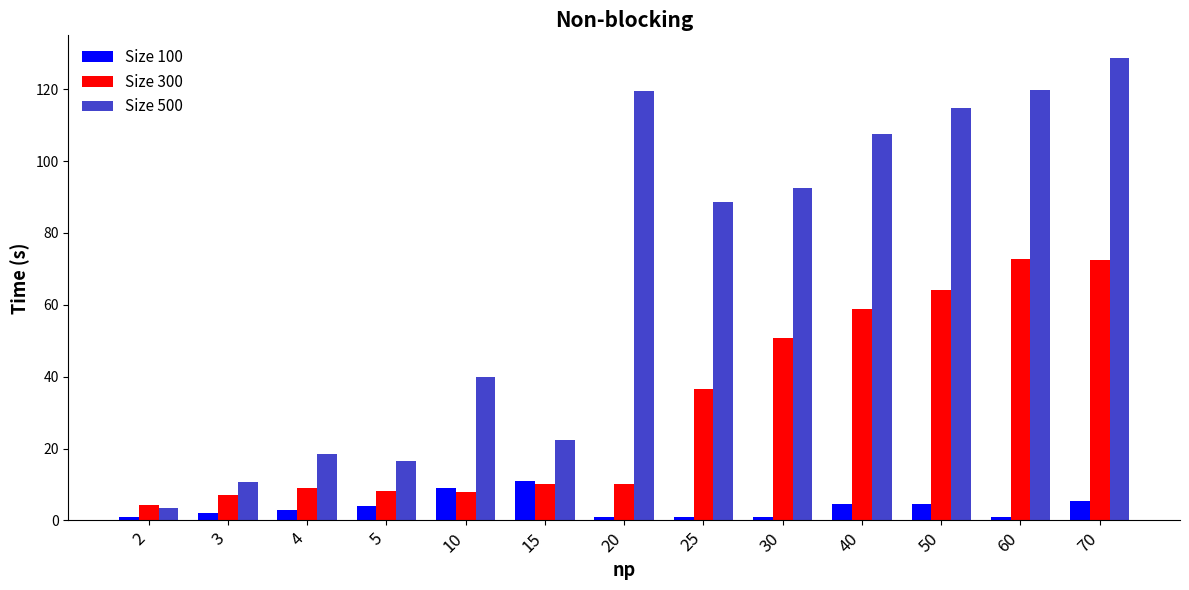

What is the difference between the Size 100 values at 2 and 10?

8.0